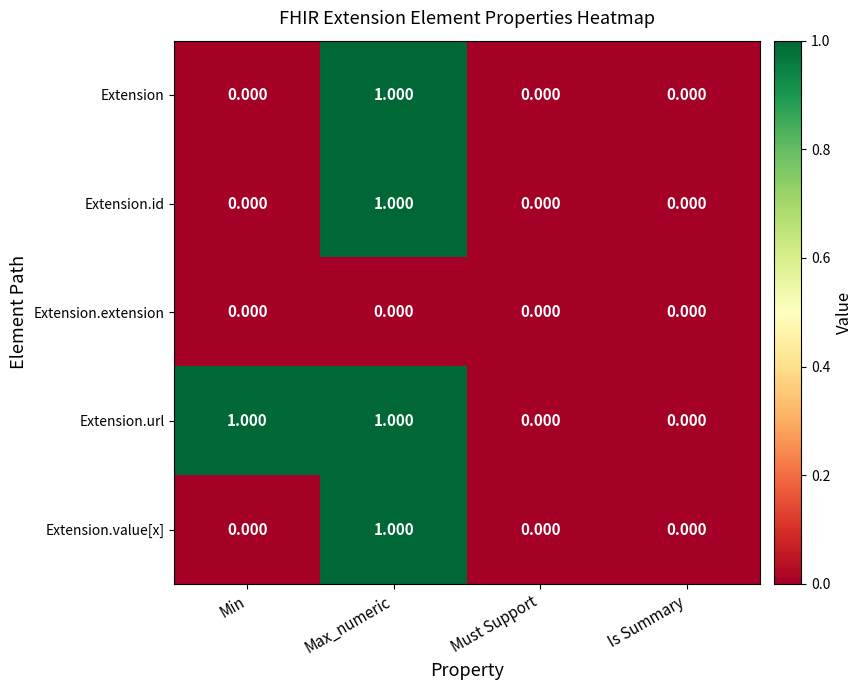

At which category is the sum across all series the highest?

Max_numeric